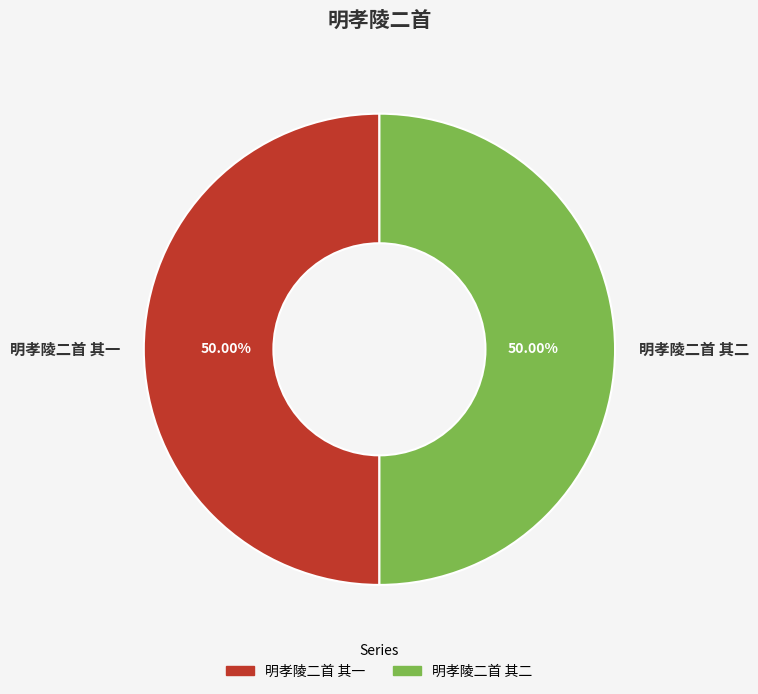

Do 明孝陵二首 其二 and 明孝陵二首 其一 together represent more than half of the pie?

Yes